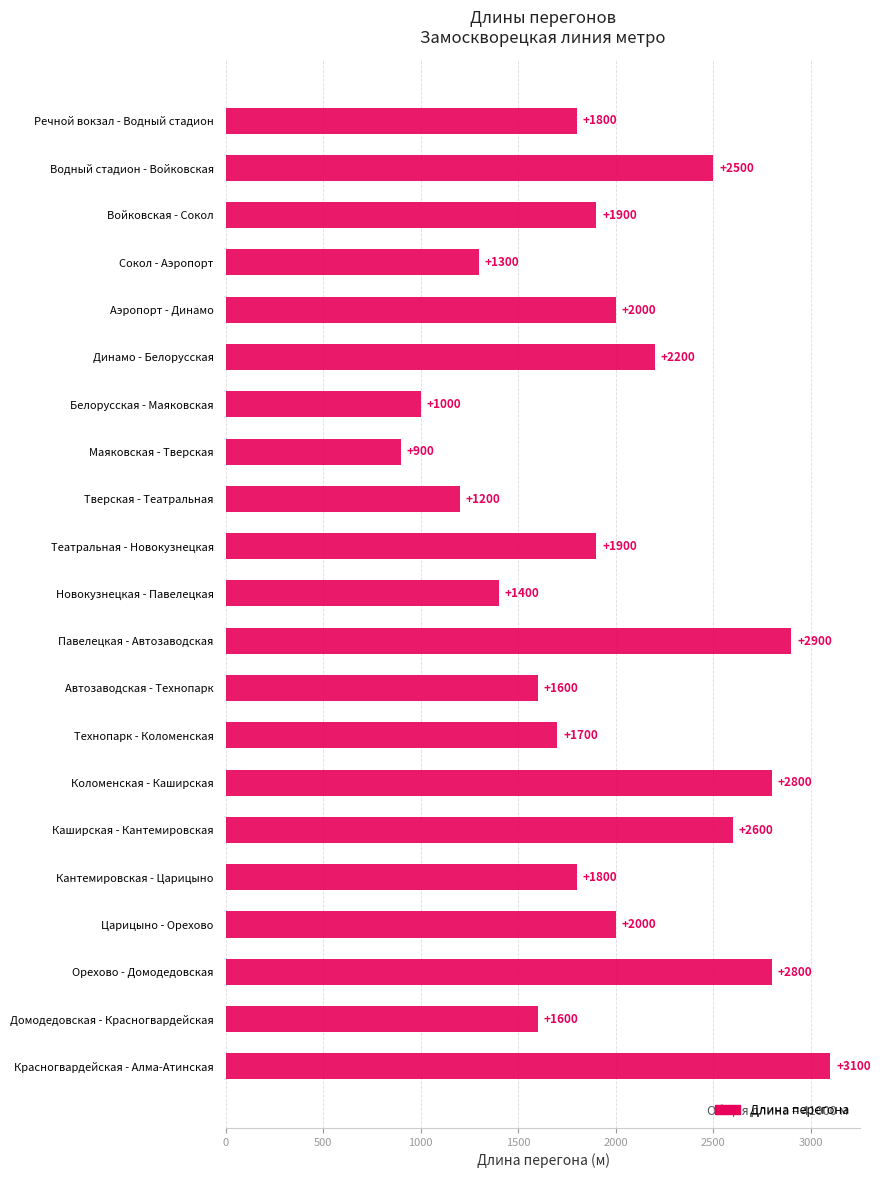

What is the sum of all values?

41000